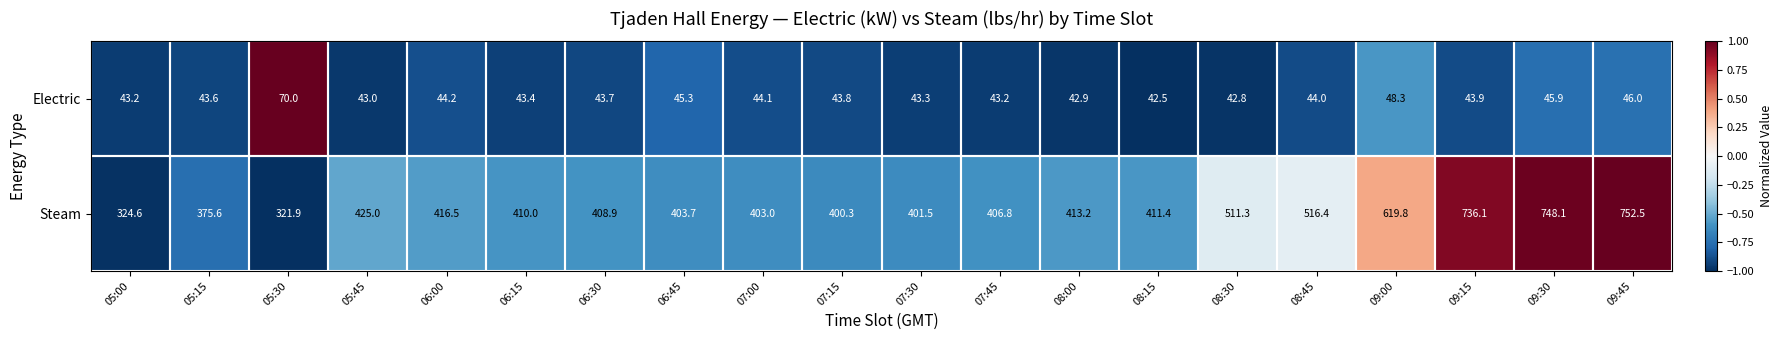

The value of Electric at 08:15 is 59.4. True or false?

False